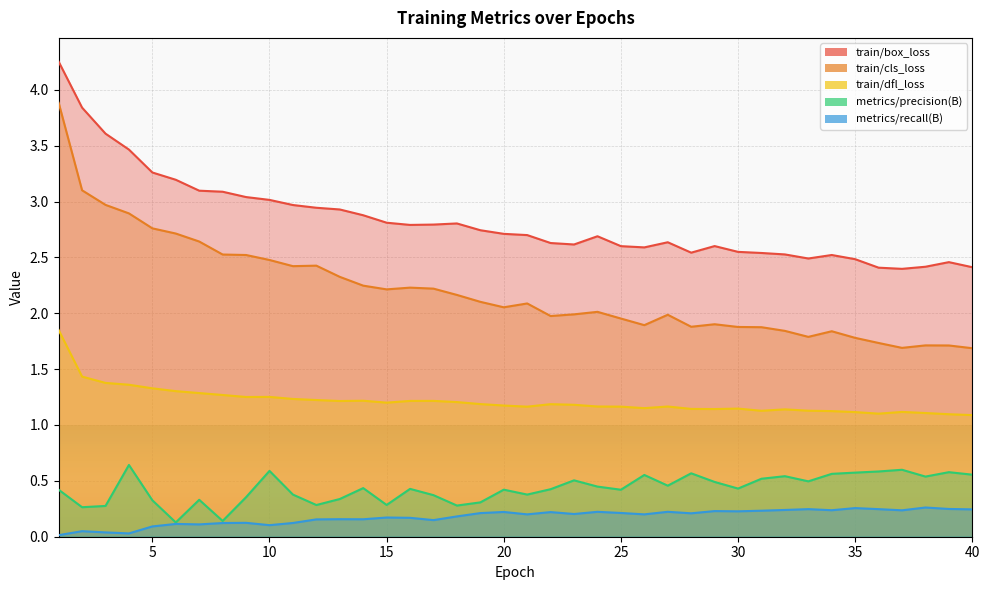

Is it true that train/cls_loss equals 0.6 at 16?

False